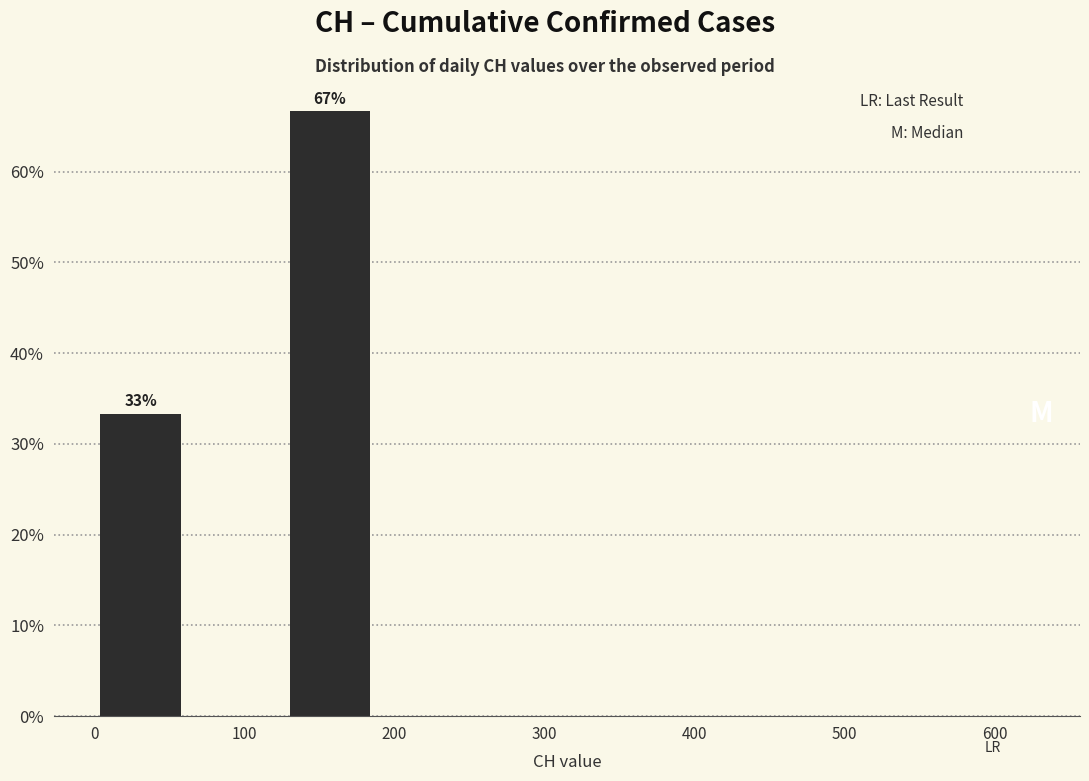

Over which range of the x-axis is the bar tallest?

130 to 190